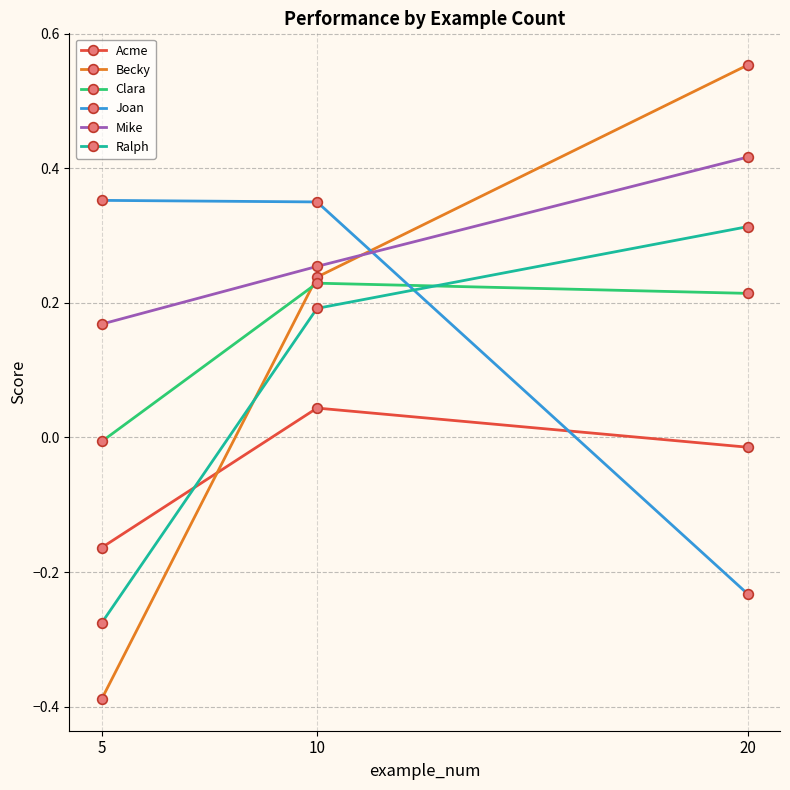

Does the chart display data point markers on the line(s)?

Yes